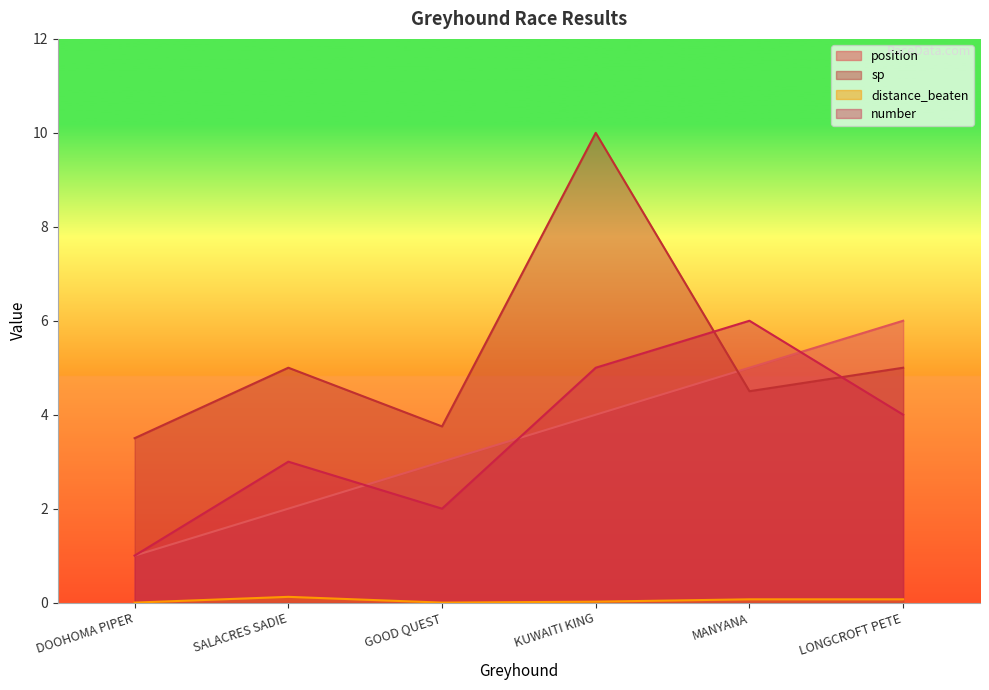

What is the sum of the distance_beaten values at MANYANA and KUWAITI KING?

0.1